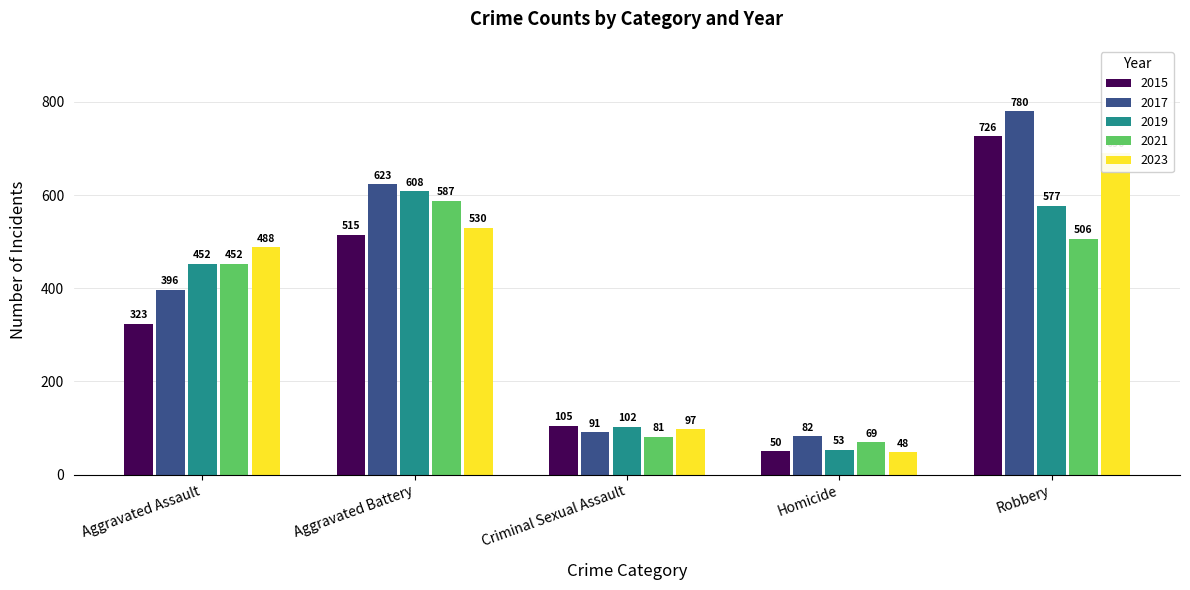

At which category does the chart reach its minimum across all series?

Homicide